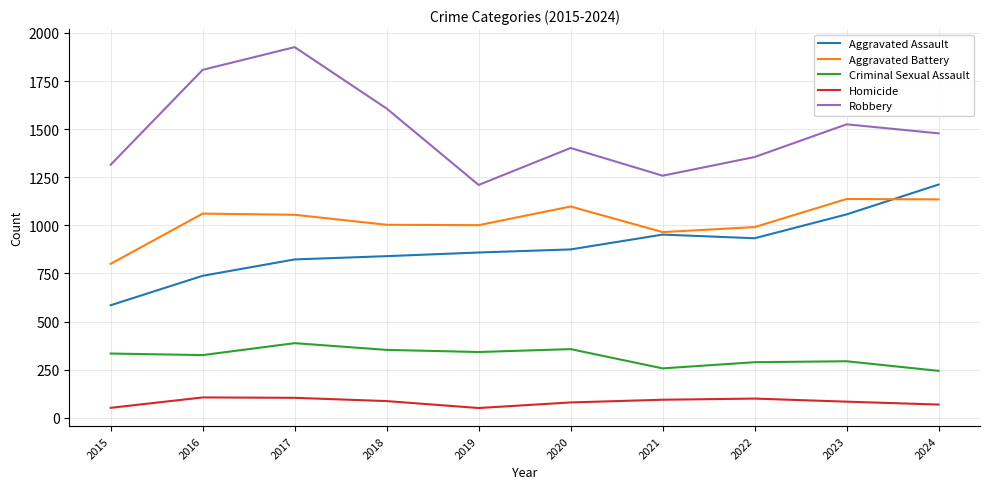

At 2019, list the series in order from largest to smallest.

Robbery, Aggravated Battery, Aggravated Assault, Criminal Sexual Assault, Homicide